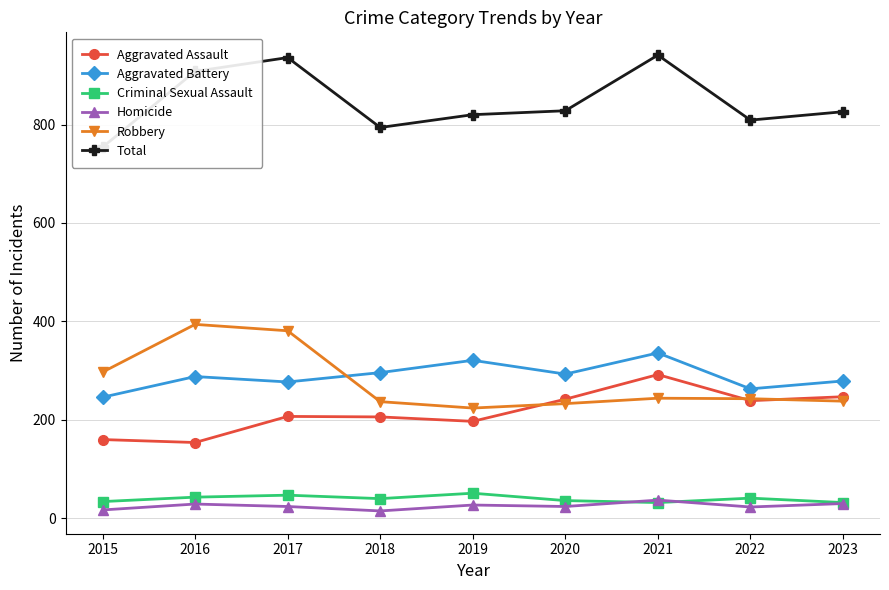

At which category is the sum across all series the highest?

2021